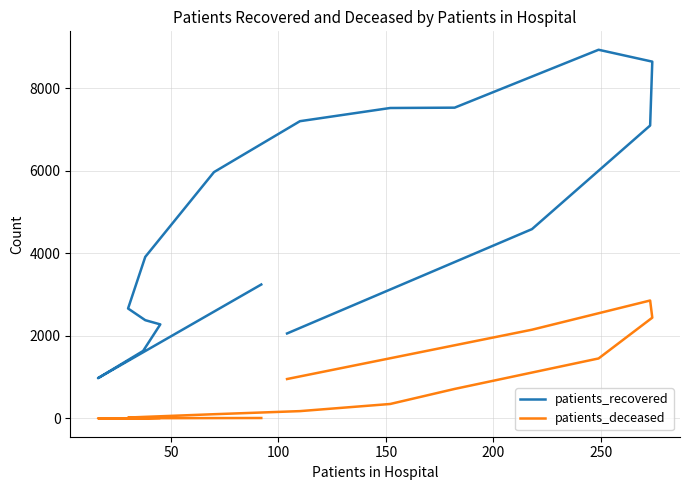

The patients_recovered series shows 2986 at 150. True or false?

False